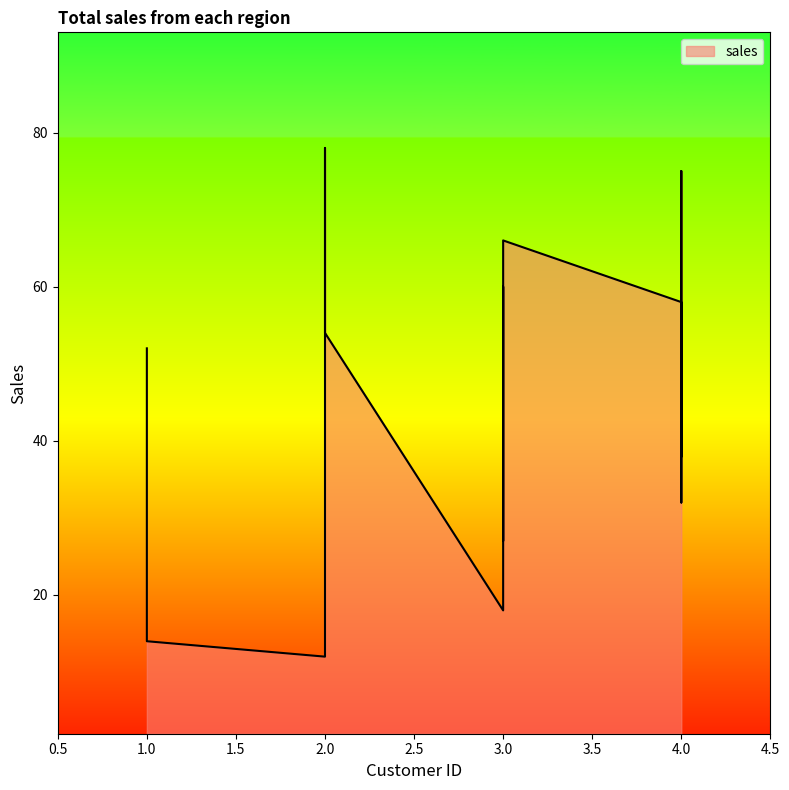

True or false: there are more than 2 points higher than both neighbors.

True